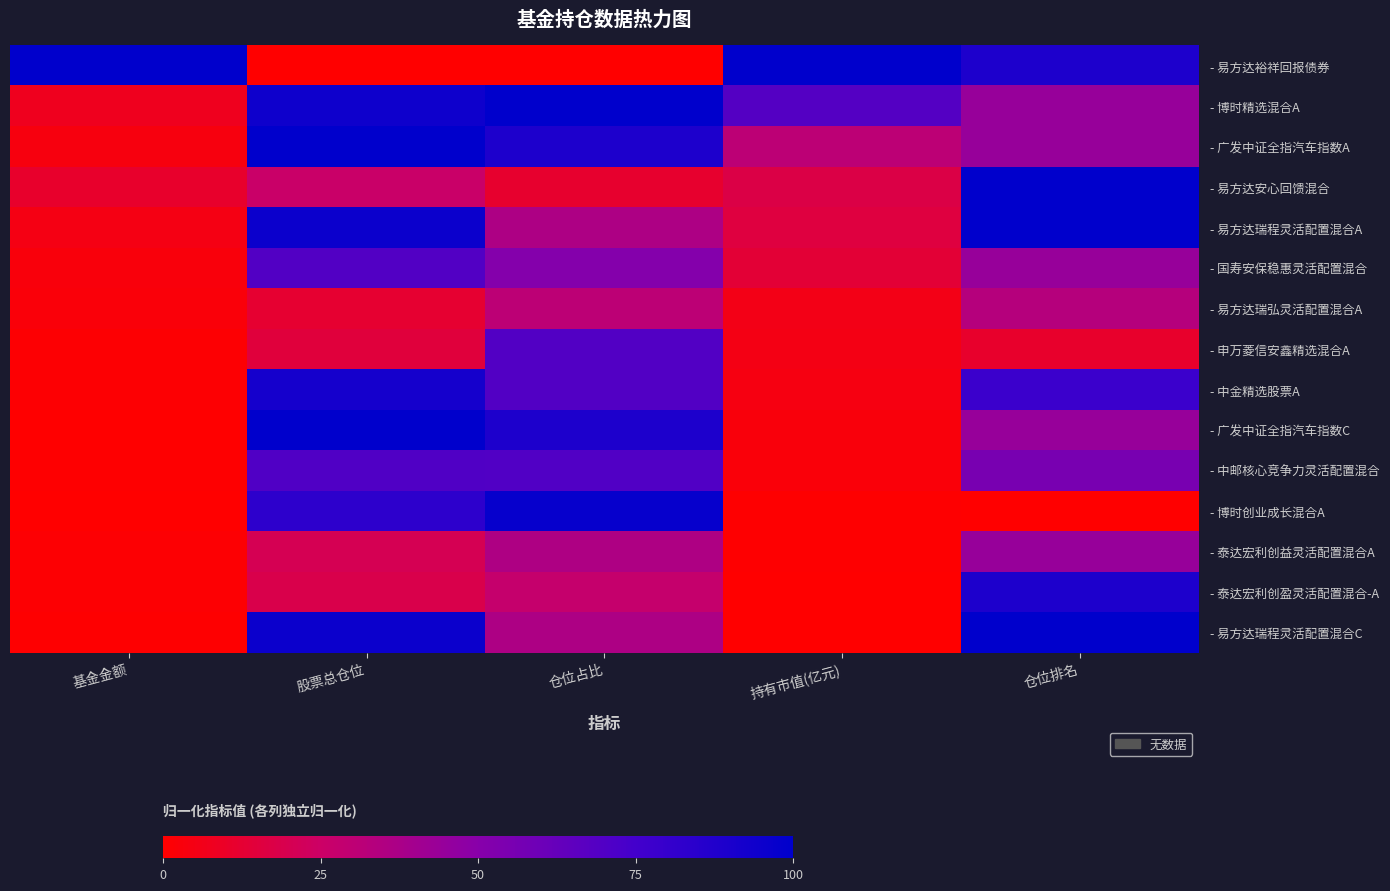

Reading left to right, what are all the values shown in this chart?

- 易方达裕祥回报债券: 基金金额=100.0	股票总仓位=0.0	仓位占比=0.0	持有市值(亿元)=100.0	仓位排名=88.9
- 博时精选混合A: 基金金额=7.6	股票总仓位=94.3	仓位占比=100.0	持有市值(亿元)=68.8	仓位排名=44.4
- 广发中证全指汽车指数A: 基金金额=3.8	股票总仓位=100.0	仓位占比=89.0	持有市值(亿元)=30.5	仓位排名=44.4
- 易方达安心回馈混合: 基金金额=11.2	股票总仓位=26.1	仓位占比=11.4	持有市值(亿元)=17.5	仓位排名=100.0
- 易方达瑞程灵活配置混合A: 基金金额=4.8	股票总仓位=95.7	仓位占比=36.0	持有市值(亿元)=15.9	仓位排名=100.0
- 国寿安保稳惠灵活配置混合: 基金金额=3.0	股票总仓位=69.9	仓位占比=51.4	持有市值(亿元)=13.4	仓位排名=44.4
- 易方达瑞弘灵活配置混合A: 基金金额=2.6	股票总仓位=12.2	仓位占比=30.7	持有市值(亿元)=5.8	仓位排名=33.3
- 申万菱信安鑫精选混合A: 基金金额=0.9	股票总仓位=15.2	仓位占比=69.7	持有市值(亿元)=5.1	仓位排名=11.1
- 中金精选股票A: 基金金额=0.8	股票总仓位=91.9	仓位占比=69.9	持有市值(亿元)=4.4	仓位排名=77.8
- 广发中证全指汽车指数C: 基金金额=0.3	股票总仓位=100.0	仓位占比=89.0	持有市值(亿元)=3.0	仓位排名=44.4
- 中邮核心竞争力灵活配置混合: 基金金额=0.5	股票总仓位=70.4	仓位占比=70.1	持有市值(亿元)=2.6	仓位排名=55.6
- 博时创业成长混合A: 基金金额=0.0	股票总仓位=83.0	仓位占比=97.5	持有市值(亿元)=0.7	仓位排名=0.0
- 泰达宏利创益灵活配置混合A: 基金金额=0.9	股票总仓位=20.4	仓位占比=35.8	持有市值(亿元)=0.7	仓位排名=44.4
- 泰达宏利创盈灵活配置混合-A: 基金金额=1.1	股票总仓位=18.4	仓位占比=27.4	持有市值(亿元)=0.0	仓位排名=88.9
- 易方达瑞程灵活配置混合C: 基金金额=0.7	股票总仓位=95.7	仓位占比=36.0	持有市值(亿元)=0.0	仓位排名=100.0